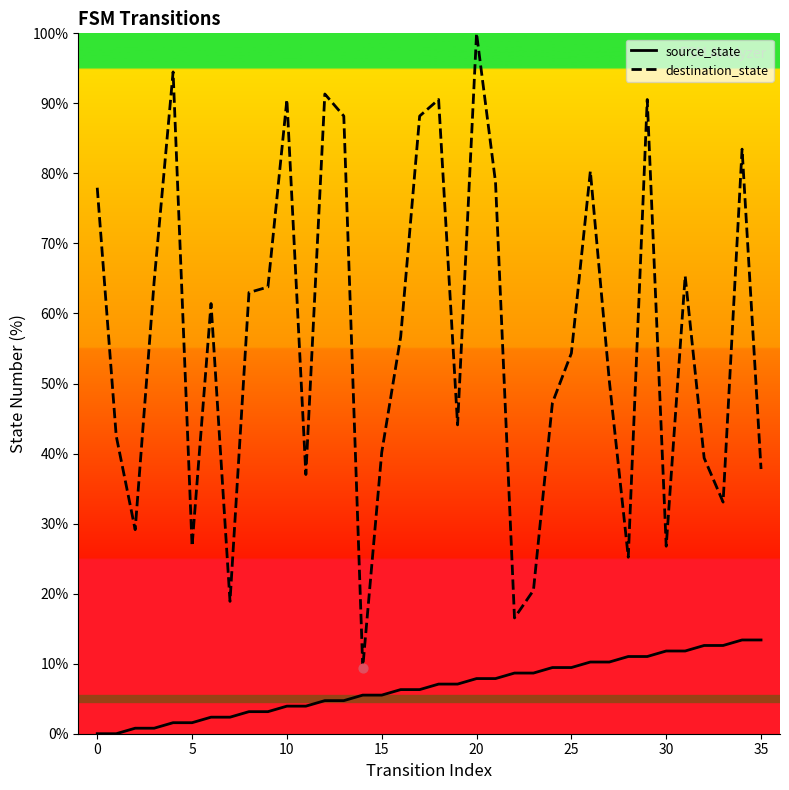

Which series has the largest total across all categories?

destination_state